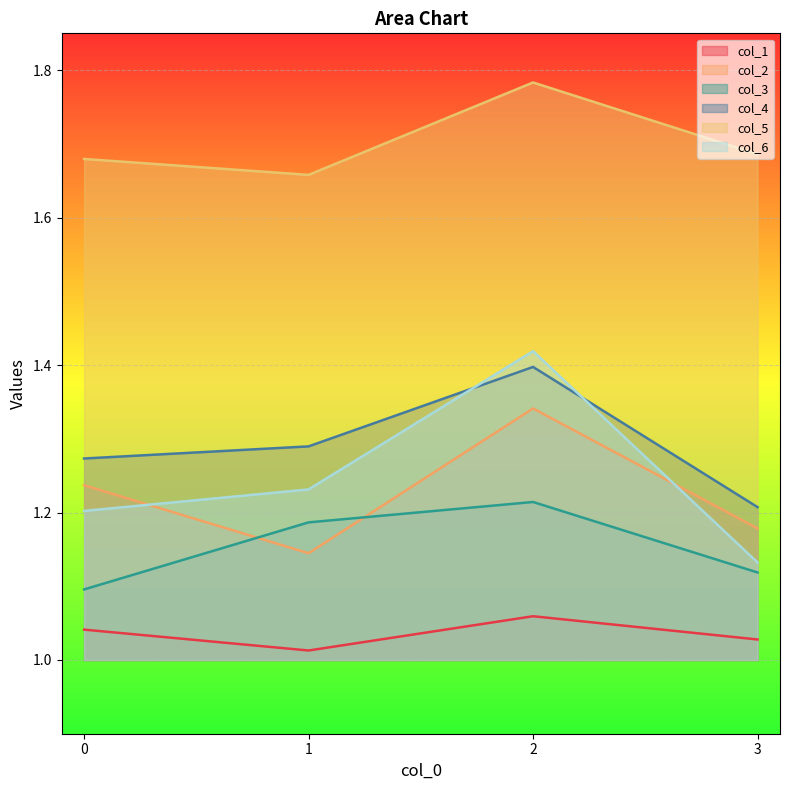

What is the average value of the col_2 series?

1.2